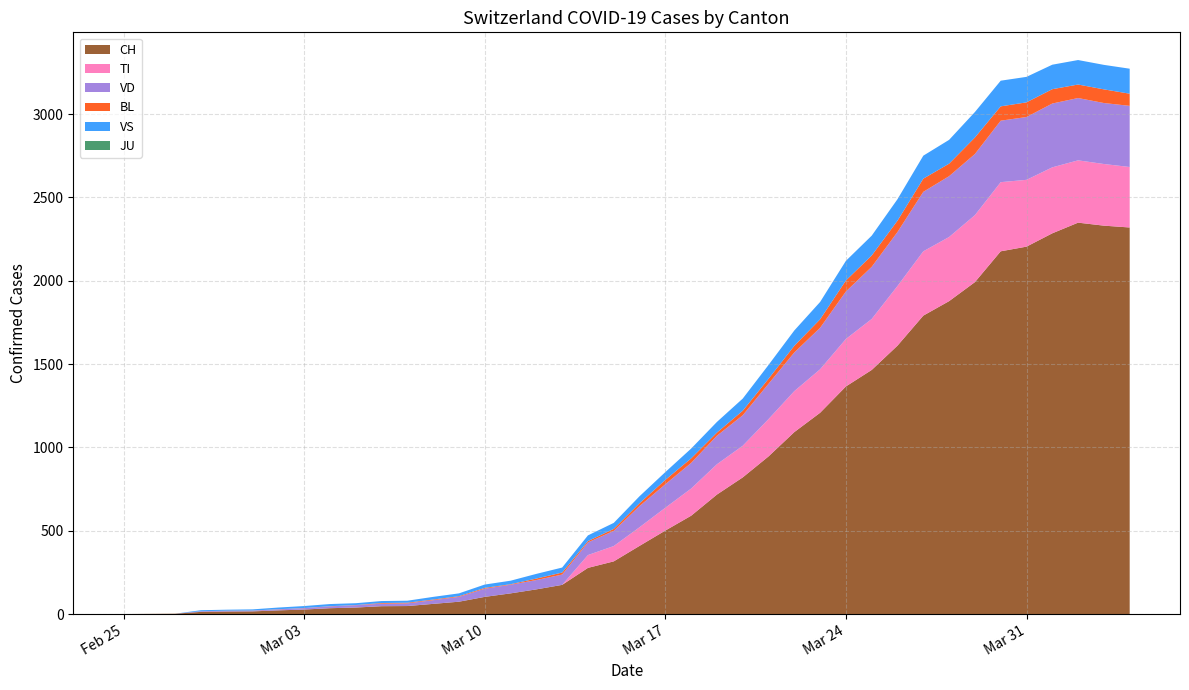

Reading left to right, what are all the values shown in this chart?

CH: 2020-02-25=0	2020-02-26=1	2020-02-27=2	2020-02-28=13	2020-02-29=15	2020-03-01=16	2020-03-02=22	2020-03-03=27	2020-03-04=35	2020-03-05=39	2020-03-06=47	2020-03-07=48	2020-03-08=61	2020-03-09=74	2020-03-10=103	2020-03-11=124	2020-03-12=148	2020-03-13=175	2020-03-14=277	2020-03-15=316	2020-03-16=409	2020-03-17=501	2020-03-18=590	2020-03-19=717	2020-03-20=820	2020-03-21=946	2020-03-22=1092	2020-03-23=1208	2020-03-24=1366	2020-03-25=1465	2020-03-26=1611	2020-03-27=1791	2020-03-28=1878	2020-03-29=1992	2020-03-30=2177	2020-03-31=2205	2020-04-01=2285	2020-04-02=2349	2020-04-03=2331	2020-04-04=2320
TI: 2020-02-25=0	2020-02-26=0	2020-02-27=0	2020-02-28=0	2020-02-29=0	2020-03-01=0	2020-03-02=0	2020-03-03=0	2020-03-04=0	2020-03-05=0	2020-03-06=0	2020-03-07=0	2020-03-08=0	2020-03-09=0	2020-03-10=0	2020-03-11=0	2020-03-12=0	2020-03-13=0	2020-03-14=77	2020-03-15=92	2020-03-16=112	2020-03-17=137	2020-03-18=163	2020-03-19=182	2020-03-20=190	2020-03-21=224	2020-03-22=246	2020-03-23=261	2020-03-24=285	2020-03-25=306	2020-03-26=358	2020-03-27=386	2020-03-28=385	2020-03-29=402	2020-03-30=415	2020-03-31=401	2020-04-01=396	2020-04-02=374	2020-04-03=370	2020-04-04=363
VD: 2020-02-25=0	2020-02-26=0	2020-02-27=0	2020-02-28=4	2020-02-29=4	2020-03-01=4	2020-03-02=6	2020-03-03=8	2020-03-04=11	2020-03-05=14	2020-03-06=15	2020-03-07=16	2020-03-08=22	2020-03-09=29	2020-03-10=49	2020-03-11=52	2020-03-12=56	2020-03-13=62	2020-03-14=76	2020-03-15=91	2020-03-16=127	2020-03-17=141	2020-03-18=154	2020-03-19=171	2020-03-20=183	2020-03-21=212	2020-03-22=232	2020-03-23=249	2020-03-24=285	2020-03-25=313	2020-03-26=324	2020-03-27=357	2020-03-28=365	2020-03-29=367	2020-03-30=369	2020-03-31=377	2020-04-01=383	2020-04-02=374	2020-04-03=366	2020-04-04=367
BL: 2020-02-25=0	2020-02-26=0	2020-02-27=0	2020-02-28=0	2020-02-29=1	2020-03-01=1	2020-03-02=1	2020-03-03=1	2020-03-04=1	2020-03-05=1	2020-03-06=4	2020-03-07=4	2020-03-08=4	2020-03-09=4	2020-03-10=5	2020-03-11=3	2020-03-12=9	2020-03-13=12	2020-03-14=8	2020-03-15=12	2020-03-16=17	2020-03-17=26	2020-03-18=27	2020-03-19=19	2020-03-20=27	2020-03-21=30	2020-03-22=40	2020-03-23=51	2020-03-24=66	2020-03-25=68	2020-03-26=68	2020-03-27=79	2020-03-28=75	2020-03-29=99	2020-03-30=86	2020-03-31=88	2020-04-01=86	2020-04-02=81	2020-04-03=82	2020-04-04=73
JU: 2020-02-25=0	2020-02-26=0	2020-02-27=0	2020-02-28=0	2020-02-29=0	2020-03-01=0	2020-03-02=0	2020-03-03=0	2020-03-04=0	2020-03-05=0	2020-03-06=0	2020-03-07=0	2020-03-08=0	2020-03-09=0	2020-03-10=0	2020-03-11=0	2020-03-12=0	2020-03-13=0	2020-03-14=0	2020-03-15=0	2020-03-16=0	2020-03-17=0	2020-03-18=0	2020-03-19=0	2020-03-20=0	2020-03-21=0	2020-03-22=0	2020-03-23=0	2020-03-24=0	2020-03-25=0	2020-03-26=0	2020-03-27=0	2020-03-28=0	2020-03-29=0	2020-03-30=0	2020-03-31=0	2020-04-01=0	2020-04-02=0	2020-04-03=0	2020-04-04=0
VS: 2020-02-25=0	2020-02-26=0	2020-02-27=0	2020-02-28=6	2020-02-29=6	2020-03-01=7	2020-03-02=10	2020-03-03=12	2020-03-04=13	2020-03-05=11	2020-03-06=12	2020-03-07=12	2020-03-08=16	2020-03-09=17	2020-03-10=20	2020-03-11=21	2020-03-12=28	2020-03-13=30	2020-03-14=34	2020-03-15=36	2020-03-16=42	2020-03-17=47	2020-03-18=59	2020-03-19=64	2020-03-20=73	2020-03-21=83	2020-03-22=92	2020-03-23=104	2020-03-24=118	2020-03-25=119	2020-03-26=129	2020-03-27=138	2020-03-28=143	2020-03-29=153	2020-03-30=154	2020-03-31=153	2020-04-01=147	2020-04-02=147	2020-04-03=147	2020-04-04=150